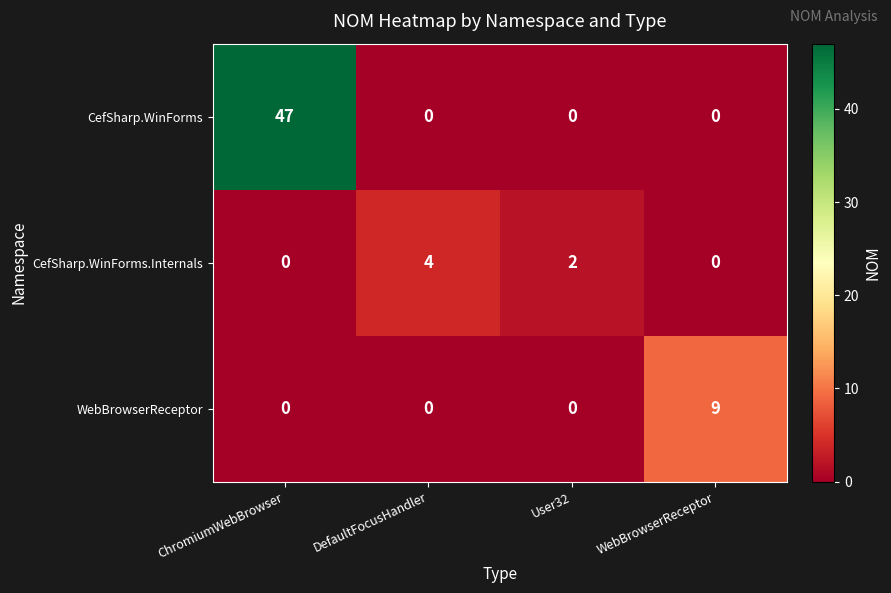

At how many categories does at least one series exceed 1?

4